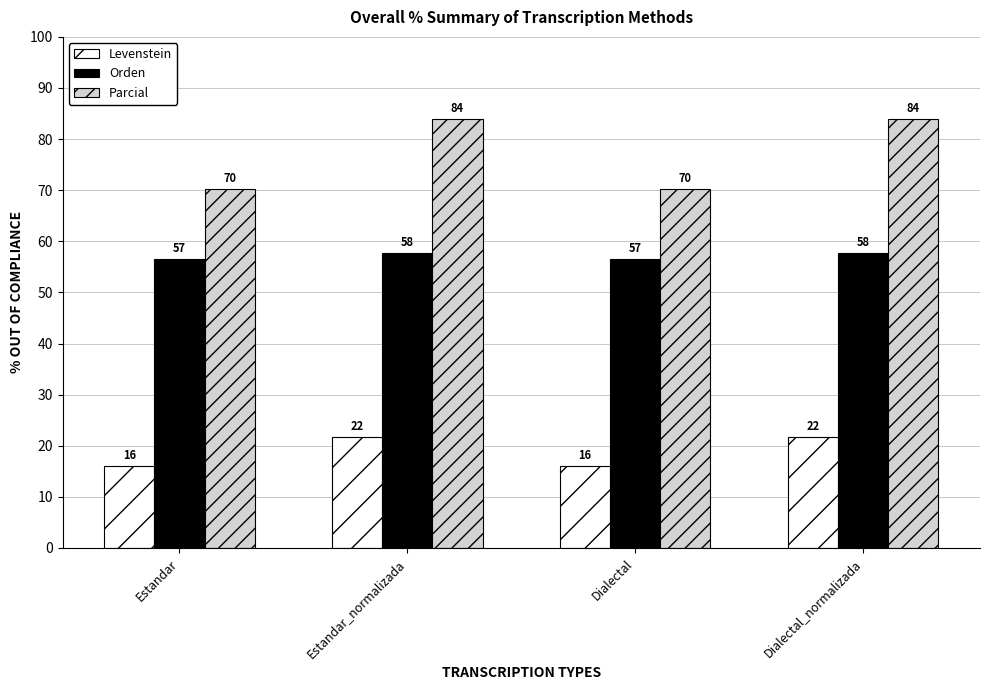

List the series in order of their overall mean, lowest first.

Levenstein, Orden, Parcial